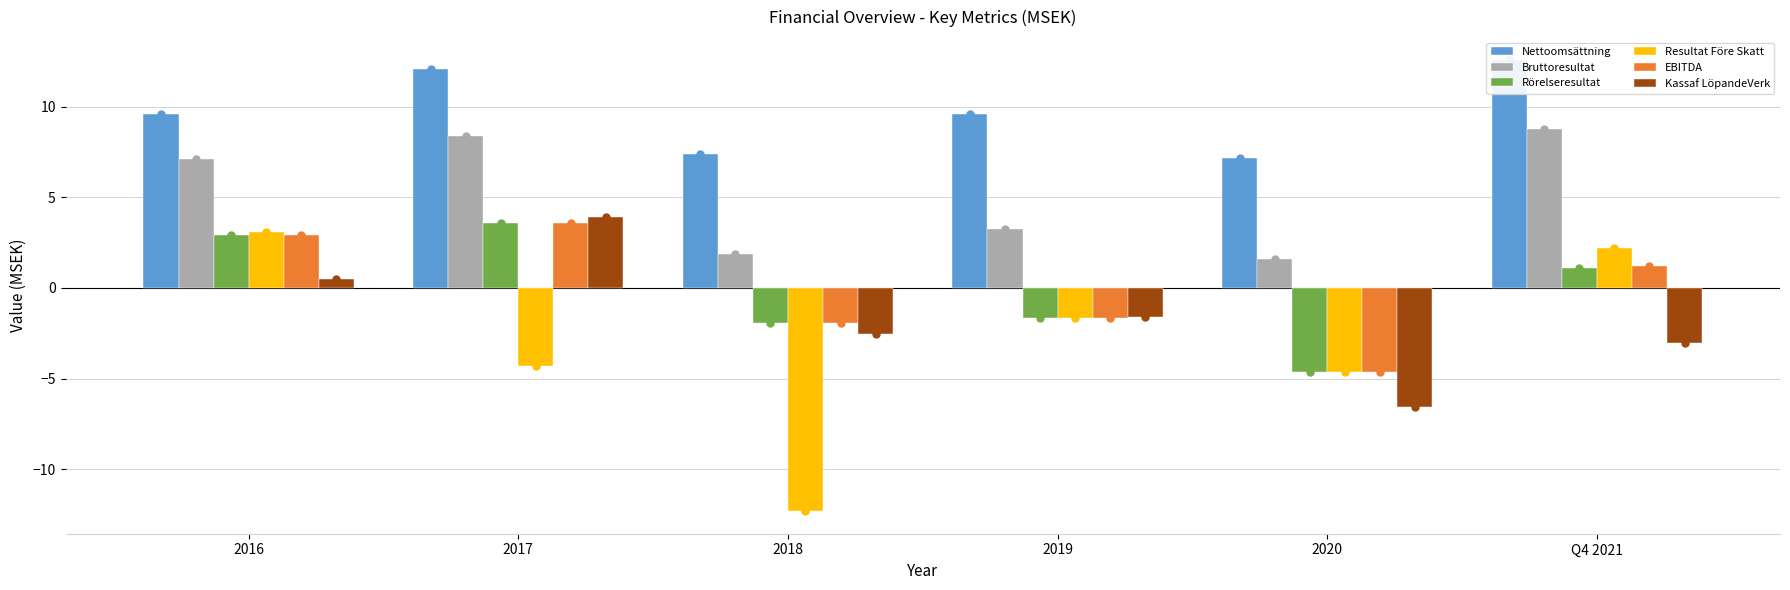

At which label does EBITDA reach its peak?

2017